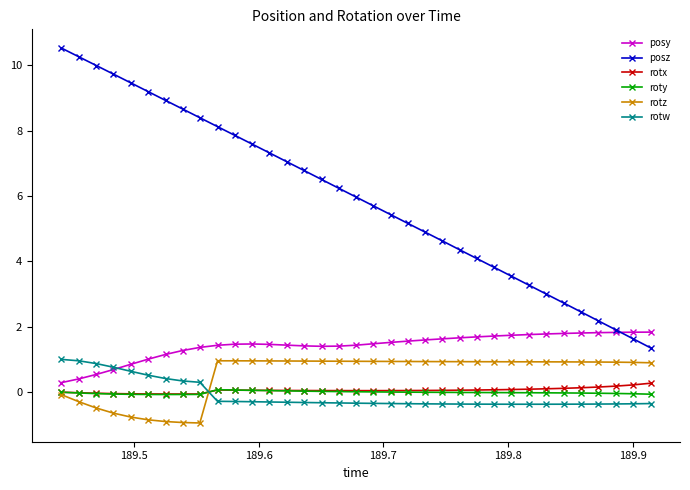

Which series has the largest total across all categories?

posz